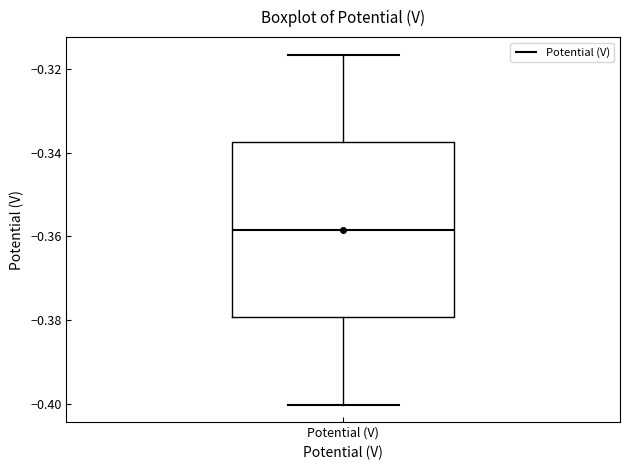

Where does the lower whisker of the box for Potential (V) end on the y-axis? The values are not printed on the chart, so give them approximately, as read against the axis.

-0.400